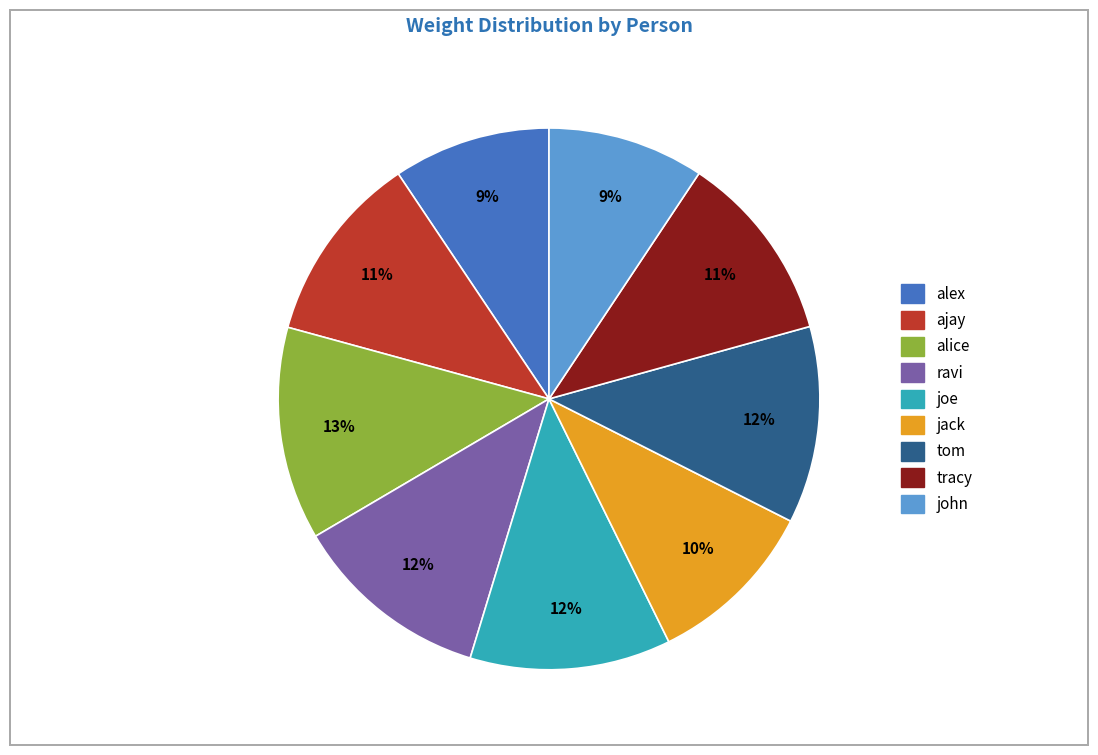

Does any single category account for the majority?

No